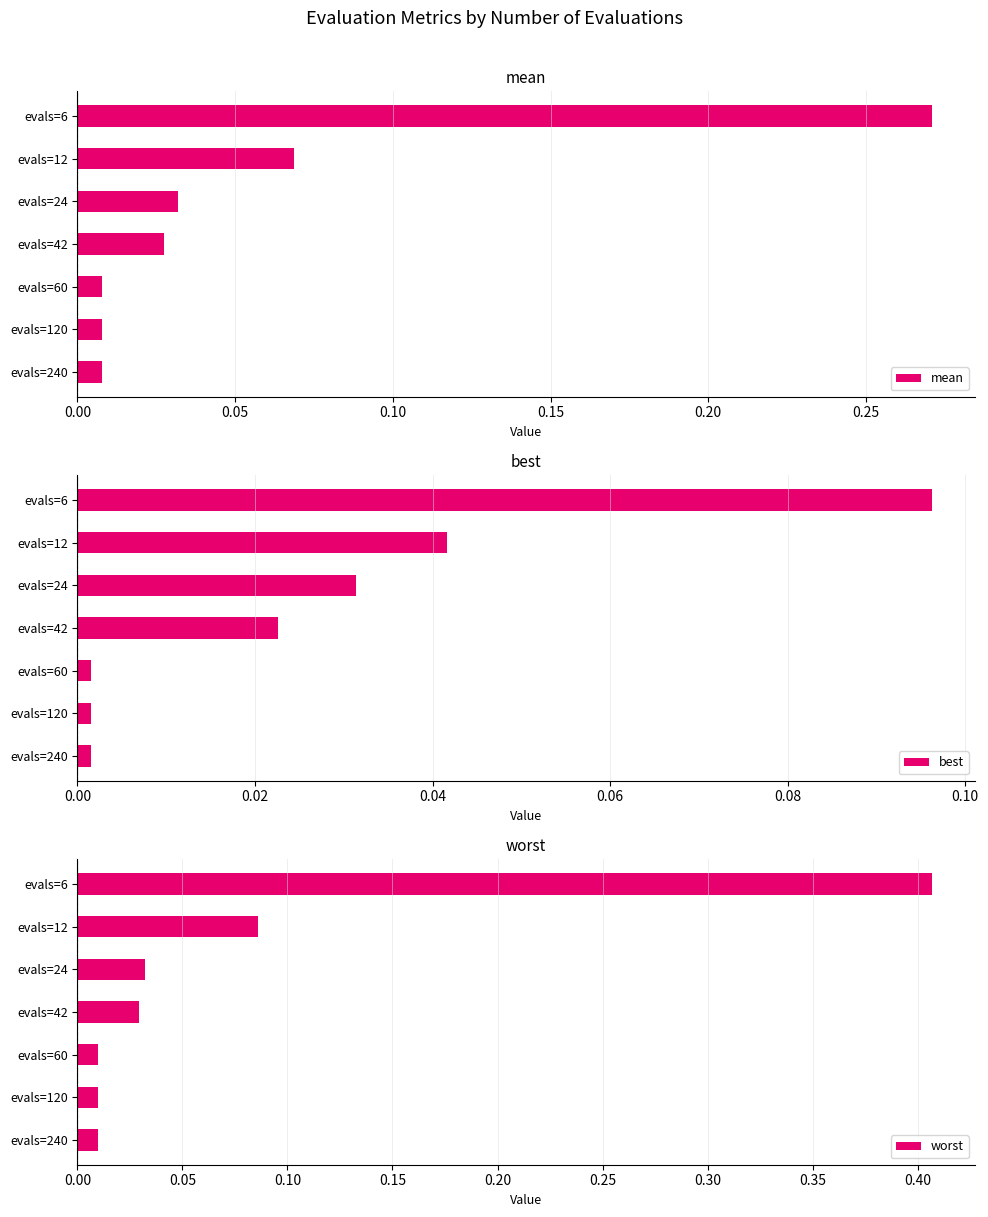

The best series shows 0.0 at evals=120. True or false?

True